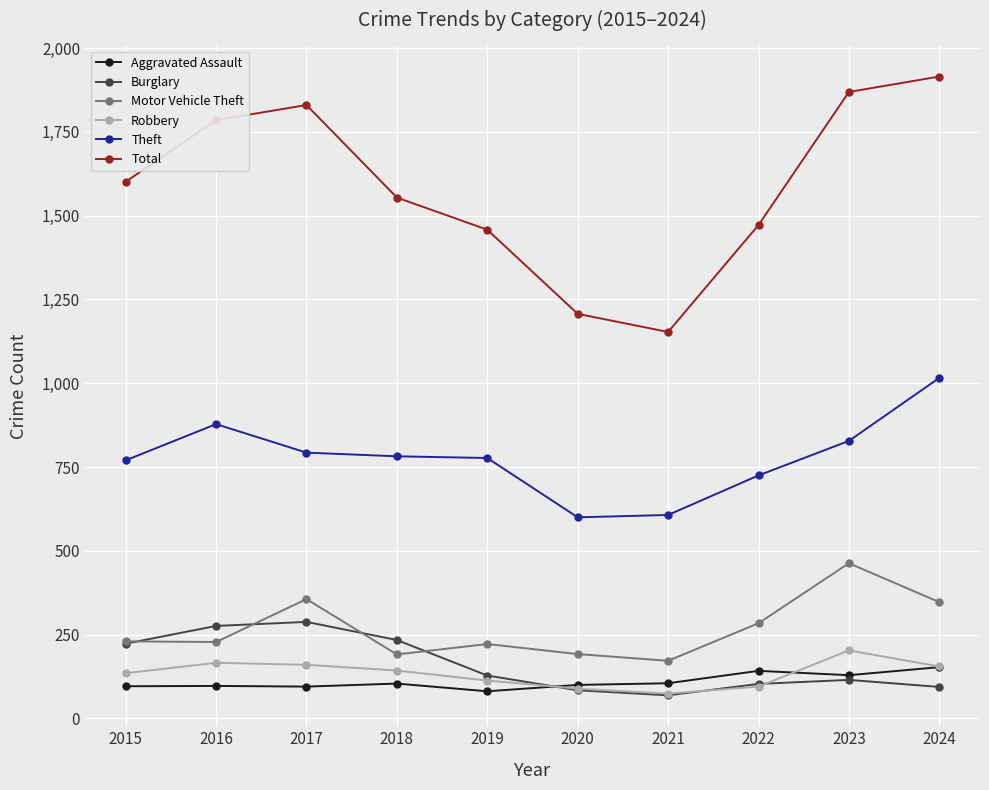

List the series in order of their peak value, highest first.

Total, Theft, Motor Vehicle Theft, Burglary, Robbery, Aggravated Assault